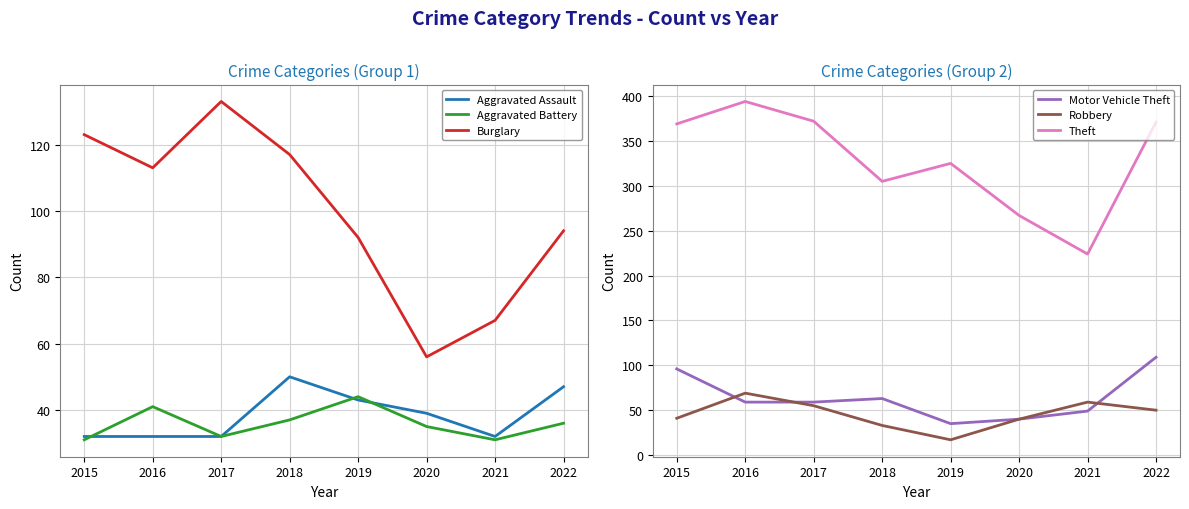

True or false: Theft and Burglary intersect in this chart.

False